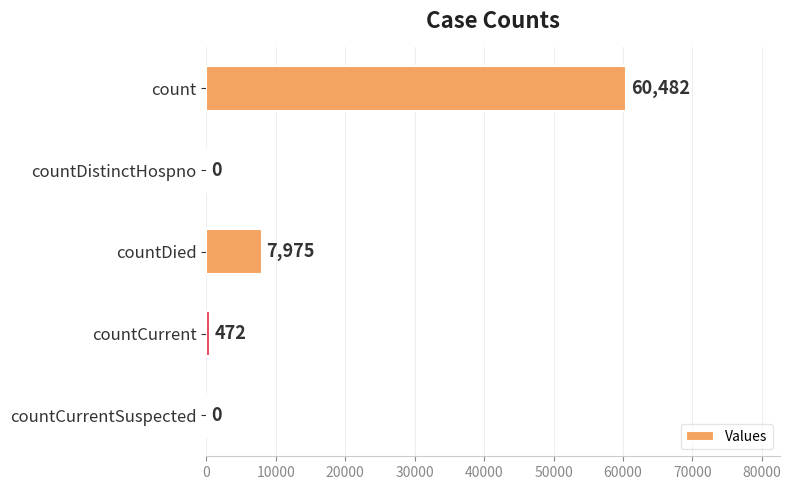

Reading top to bottom, transcribe all the data shown in this chart.

count=60482	countDistinctHospno=0	countDied=7975	countCurrent=472	countCurrentSuspected=0